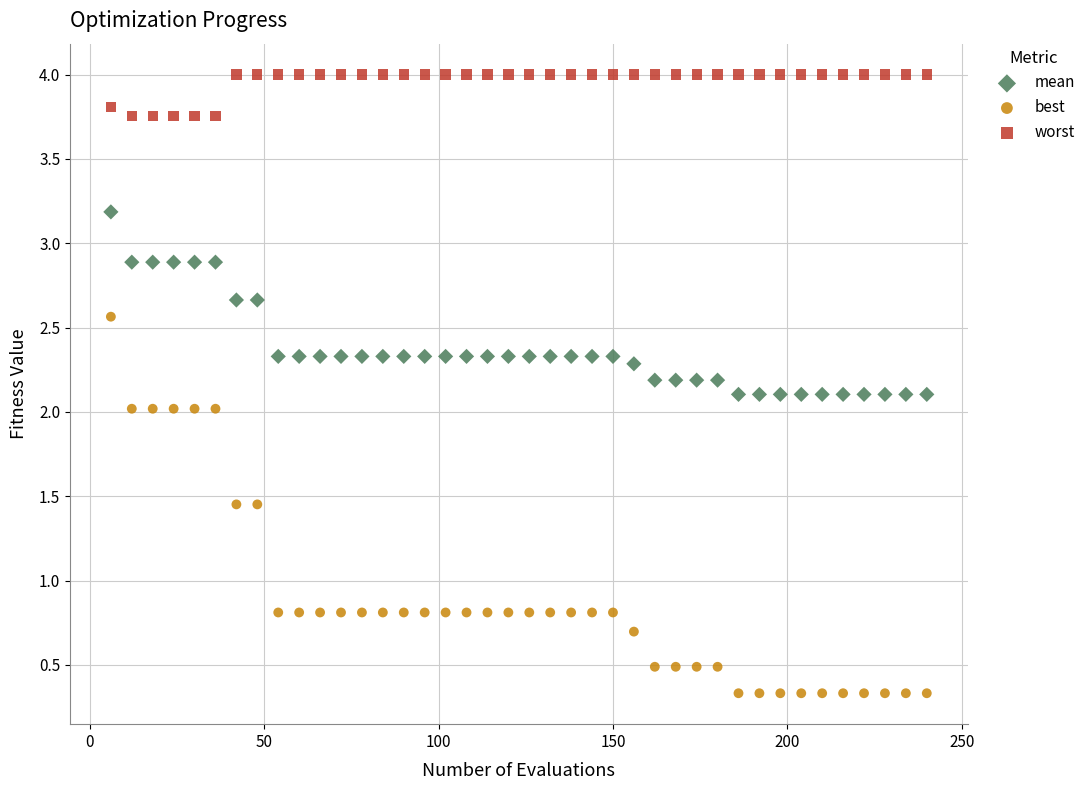

Which series has the largest Y range (max minus min)?

best